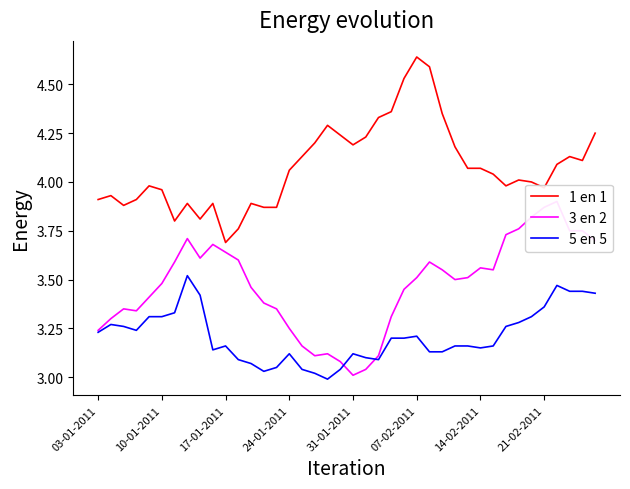

Reading left to right, what are all the values shown in this chart?

1 en 1: 3.9	3.9	3.9	3.9	4.0	4.0	3.8	3.9	3.8	3.9	3.7	3.8	3.9	3.9	3.9	4.1	4.1	4.2	4.3	4.2	4.2	4.2	4.3	4.4	4.5	4.6	4.6	4.3	4.2	4.1	4.1	4.0	4.0	4.0	4.0	4.0	4.1	4.1	4.1	4.2
3 en 2: 3.2	3.3	3.4	3.3	3.4	3.5	3.6	3.7	3.6	3.7	3.6	3.6	3.5	3.4	3.4	3.2	3.2	3.1	3.1	3.1	3.0	3.0	3.1	3.3	3.5	3.5	3.6	3.5	3.5	3.5	3.6	3.5	3.7	3.8	3.8	3.9	3.9	3.8	3.8	3.7
5 en 5: 3.2	3.3	3.3	3.2	3.3	3.3	3.3	3.5	3.4	3.1	3.2	3.1	3.1	3.0	3.0	3.1	3.0	3.0	3.0	3.0	3.1	3.1	3.1	3.2	3.2	3.2	3.1	3.1	3.2	3.2	3.1	3.2	3.3	3.3	3.3	3.4	3.5	3.4	3.4	3.4